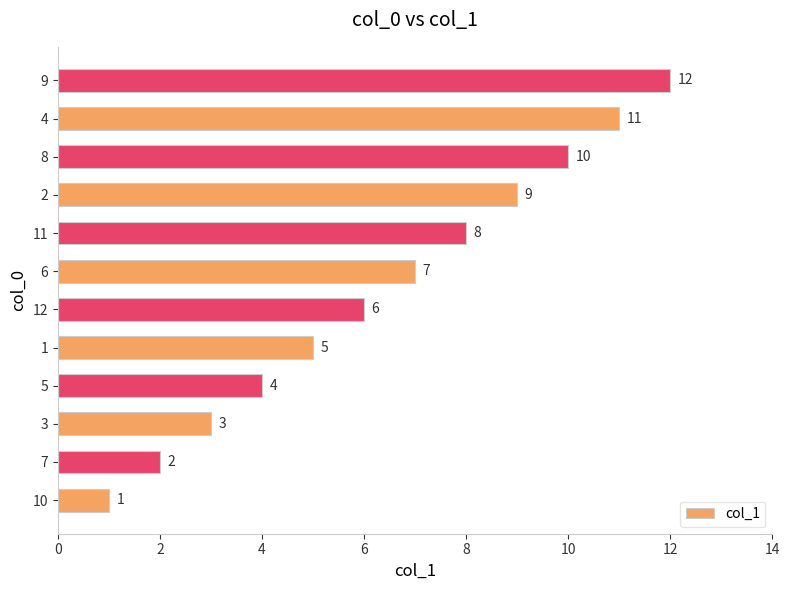

List the labels in order of value, largest first.

9, 4, 8, 2, 11, 6, 12, 1, 5, 3, 7, 10